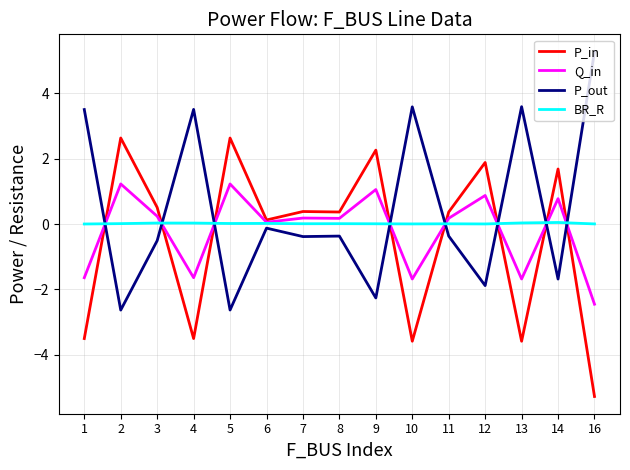

True or false: Q_in has more than 0 interior local peaks.

True